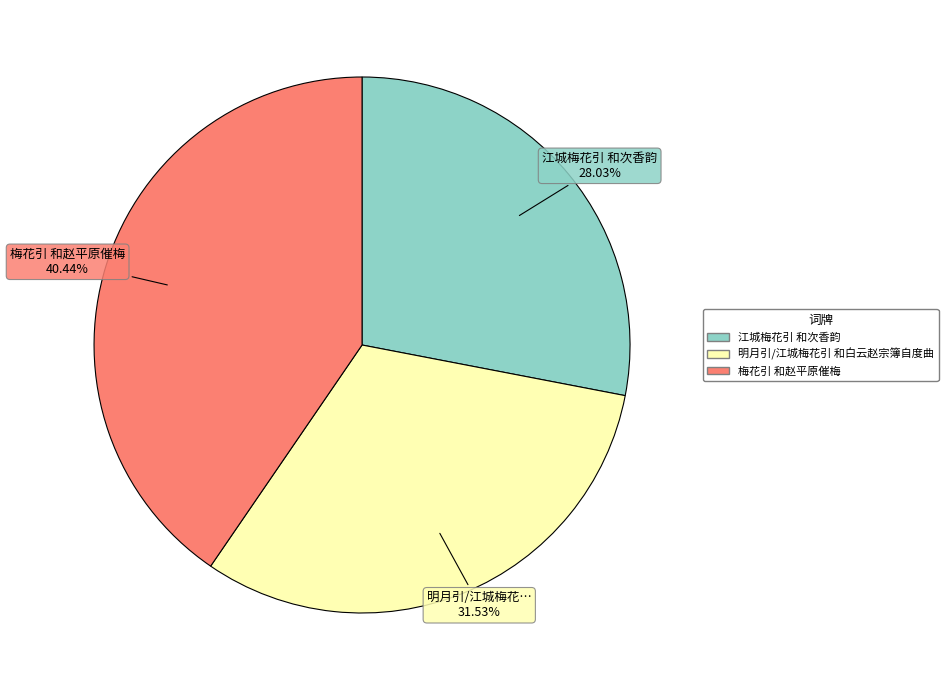

To the nearest percent, what is the average slice percentage?

33%